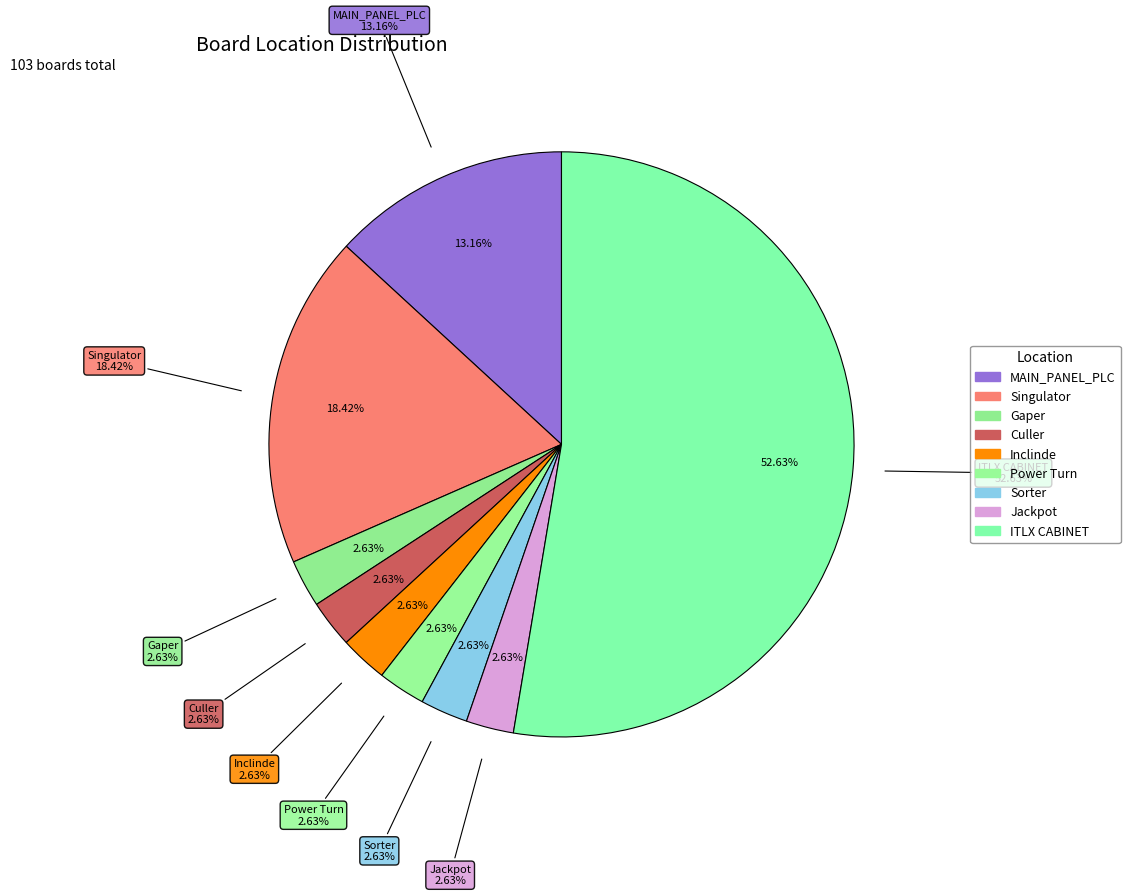

Rank the categories by value from lowest to highest.

Gaper, Culler, Inclinde, Power Turn, Sorter, Jackpot, MAIN_PANEL_PLC, Singulator, ITLX CABINET